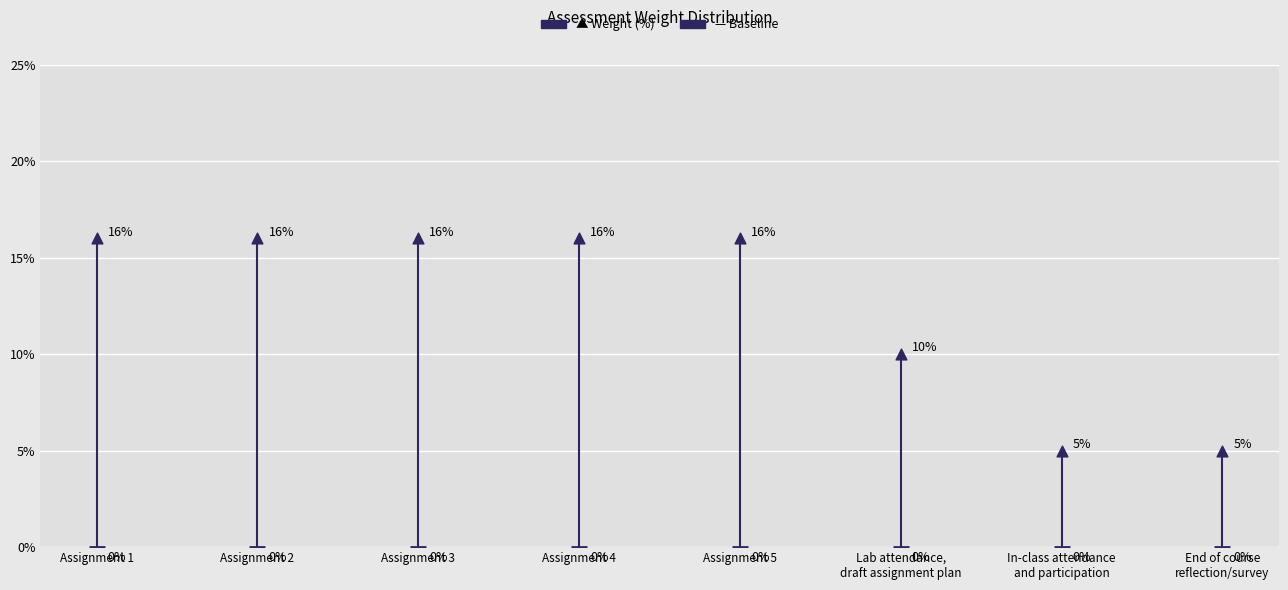

How many points are shown in the scatter plot?

16